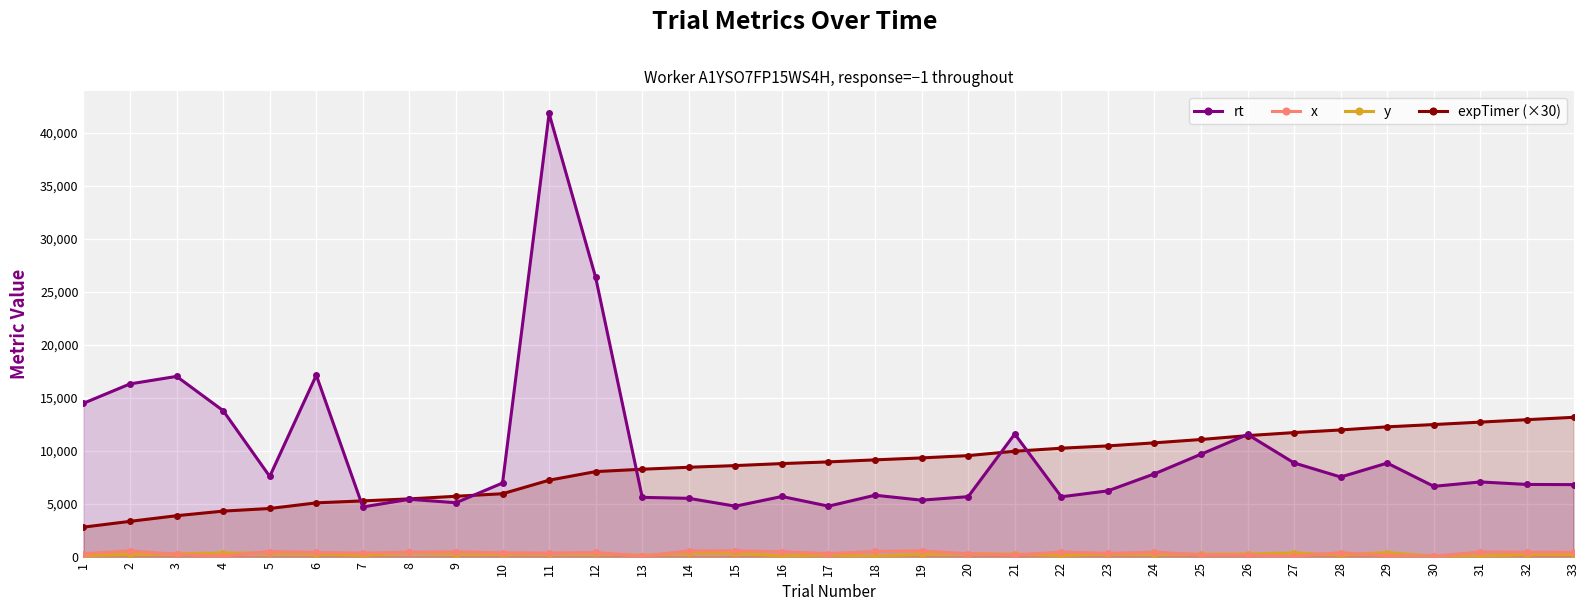

At which label does x reach its peak?

15